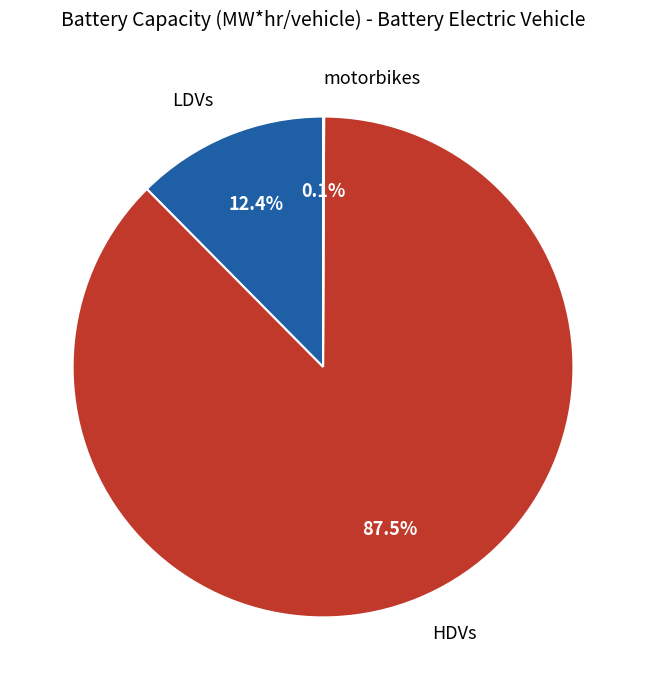

What percentage is NOT represented by LDVs?

87.6%